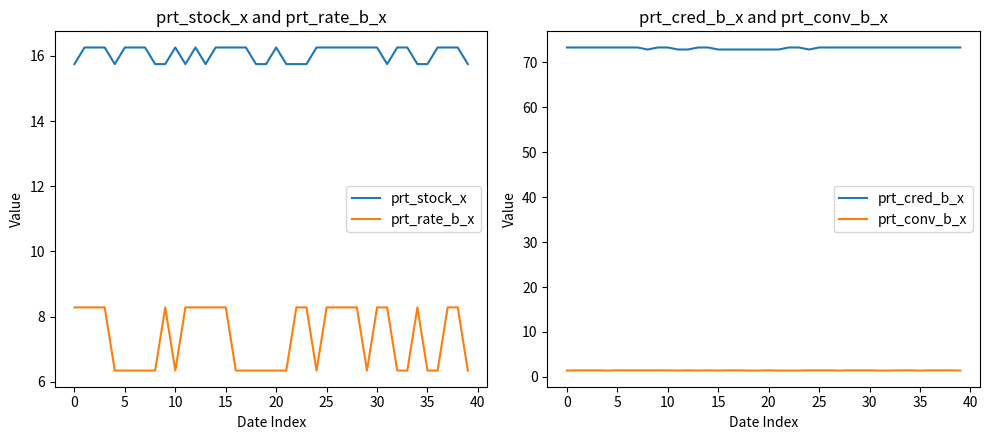

True or false: prt_rate_b_x and prt_stock_x intersect in this chart.

False